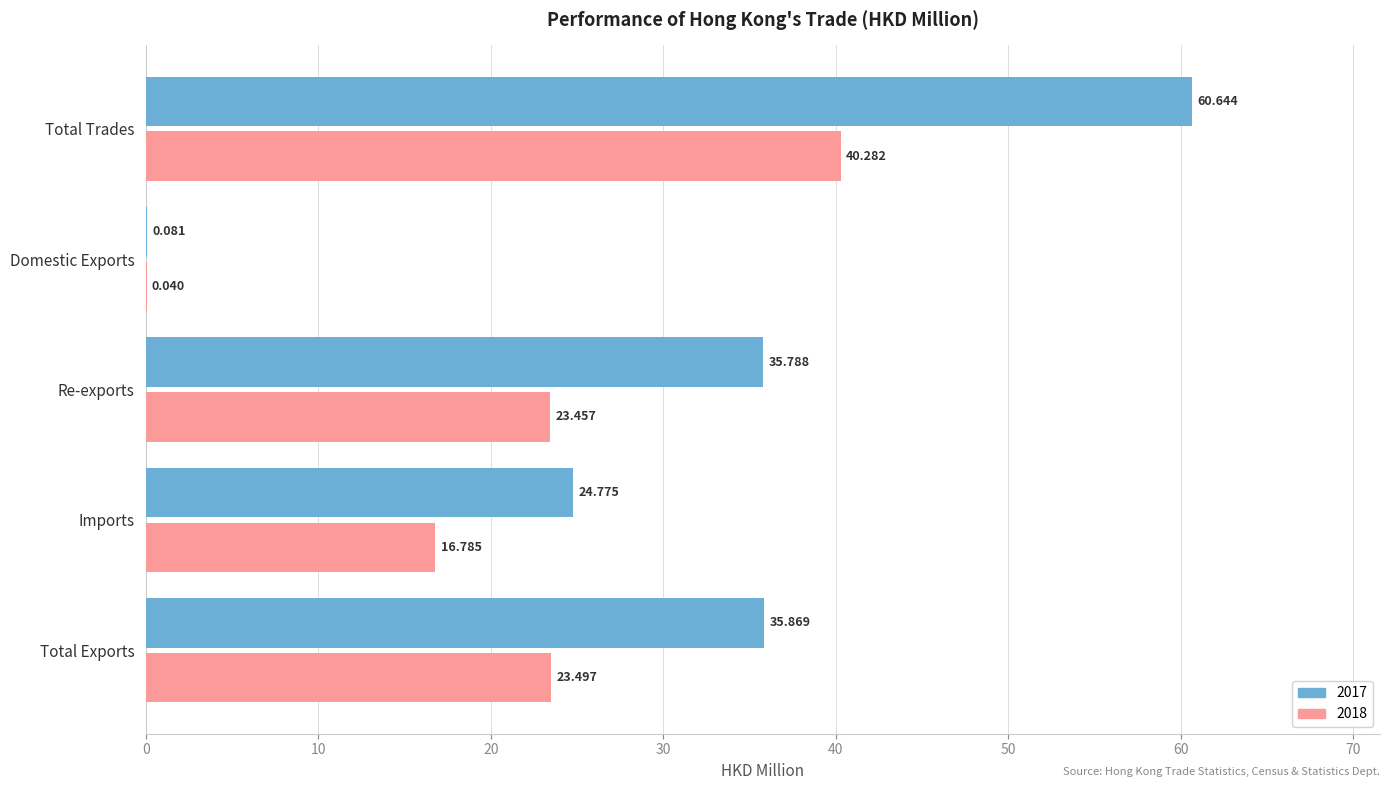

How many categories are shown in the chart?

5